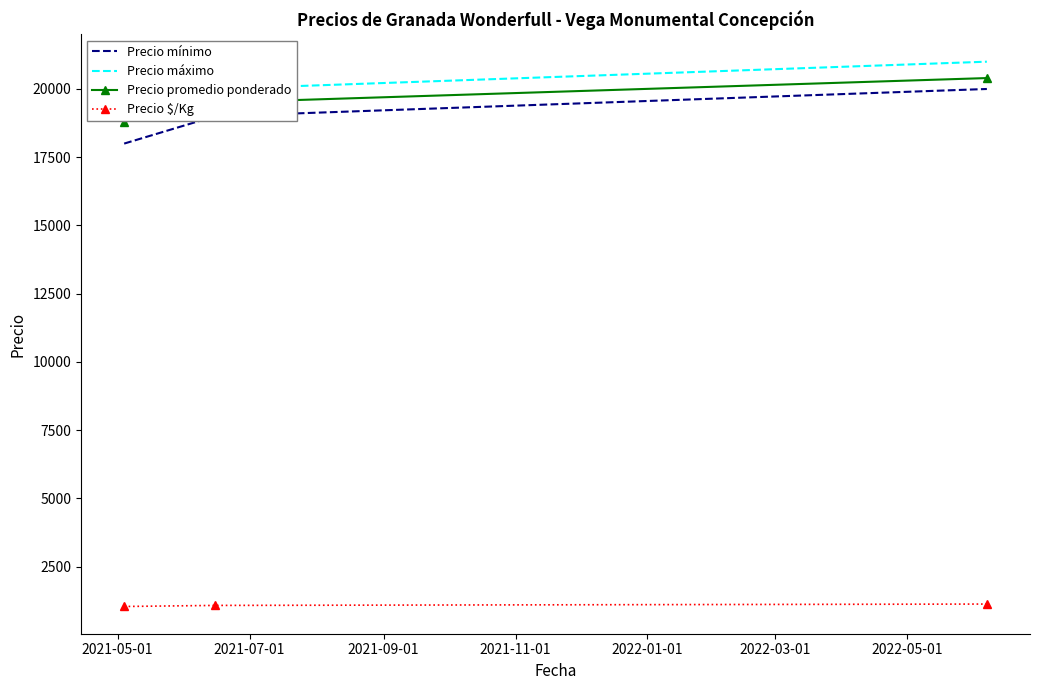

What is the value of the Precio $/Kg point at the 2nd from the left?

1083